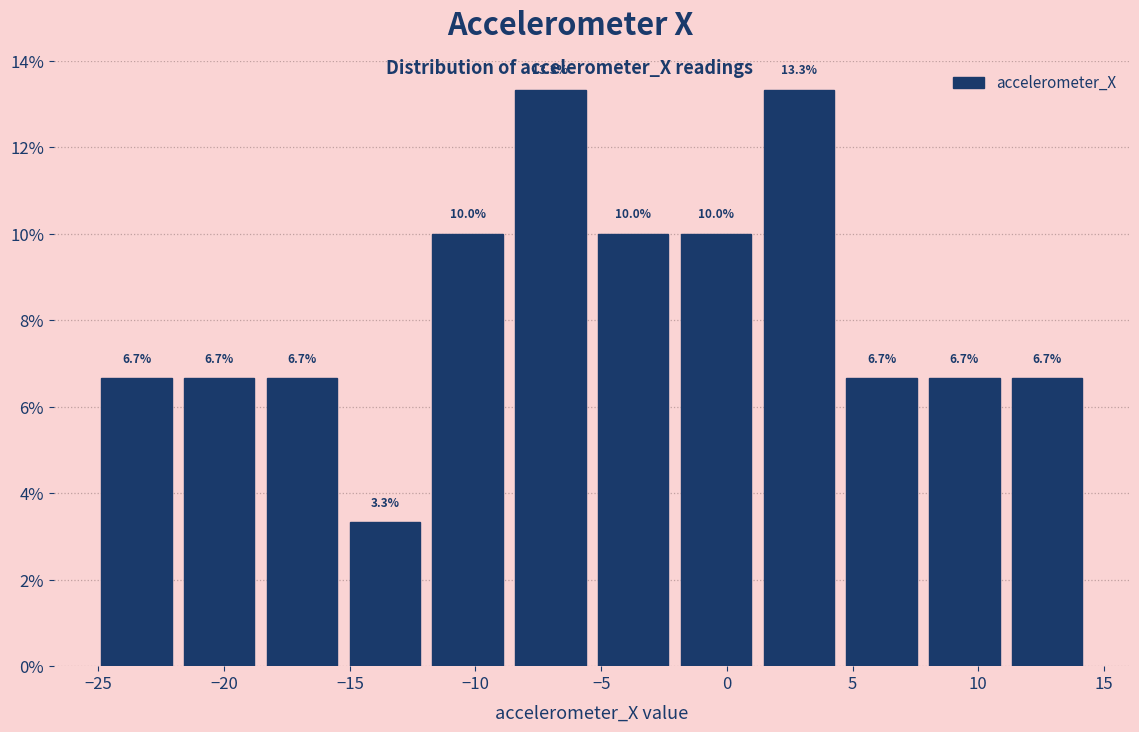

How tall is the bar that spans 1.0 to 4.5 on the x-axis? The bar edges are not printed on the chart, so give them approximately, as read against the axis.

13.3